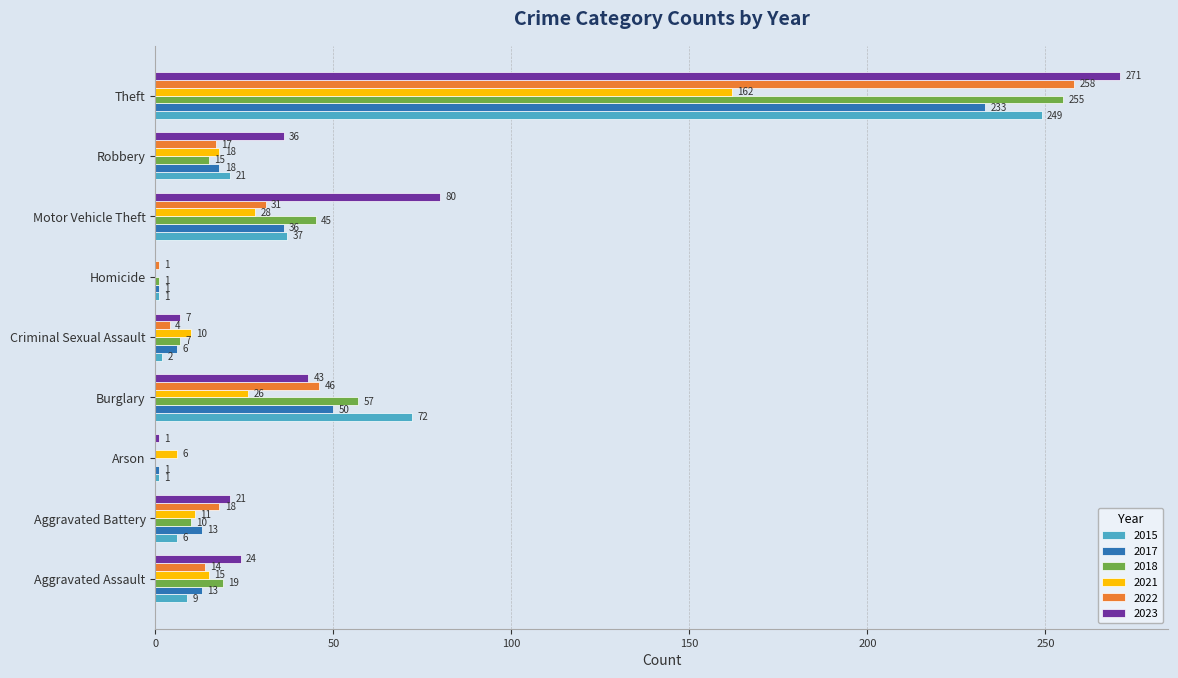

What is the sum of the 2018 values at Motor Vehicle Theft and Theft?

300